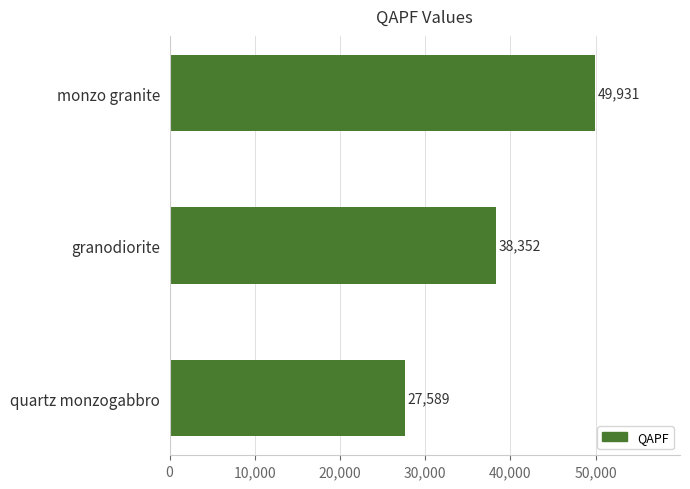

What is the approximate value at quartz monzogabbro, to the nearest 50?

27600